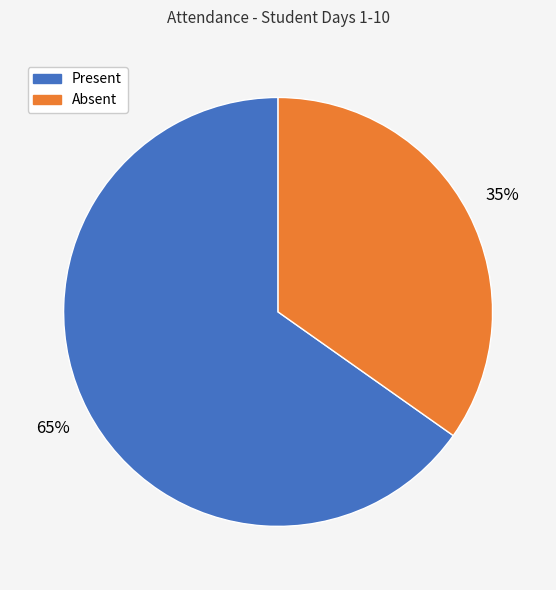

To the nearest percent, what is the difference between the largest and smallest slice percentages?

30%